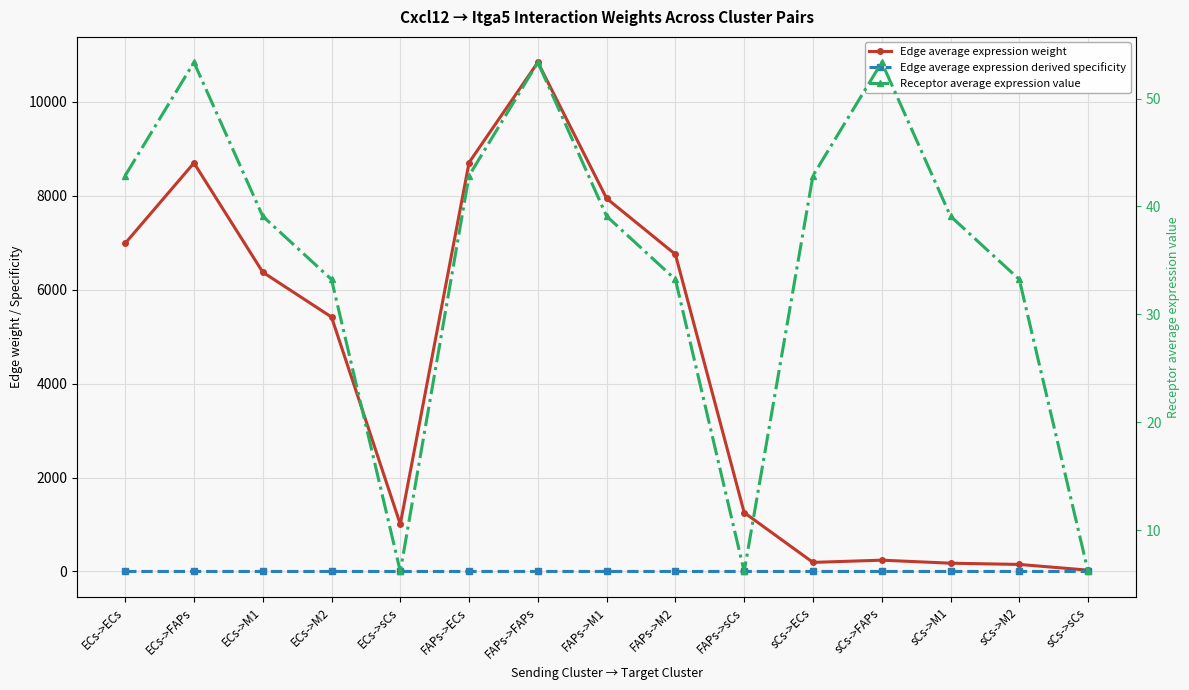

Where is the first local maximum for Receptor average expression value?

ECs->FAPs